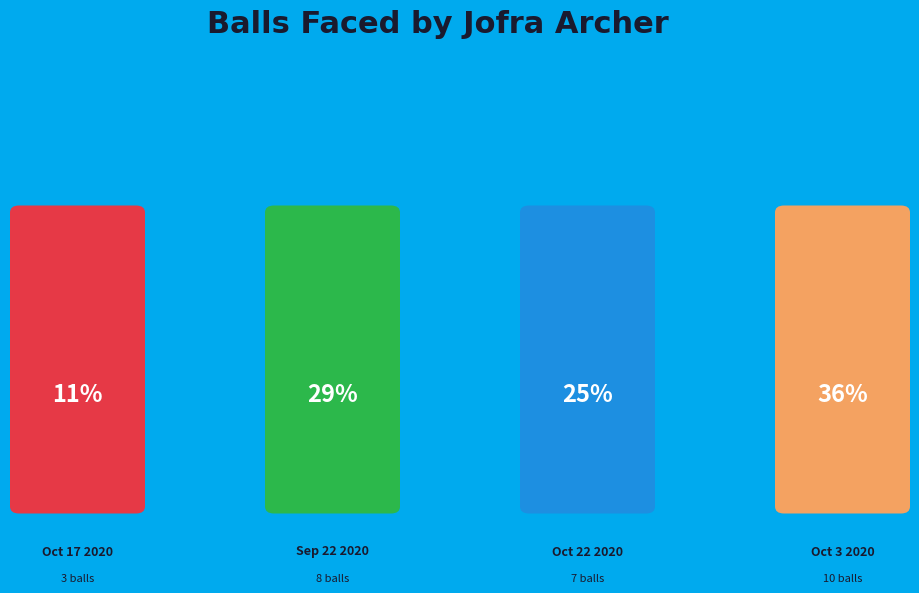

Is the sum of Oct 3 2020 and Oct 17 2020 greater than half?

No